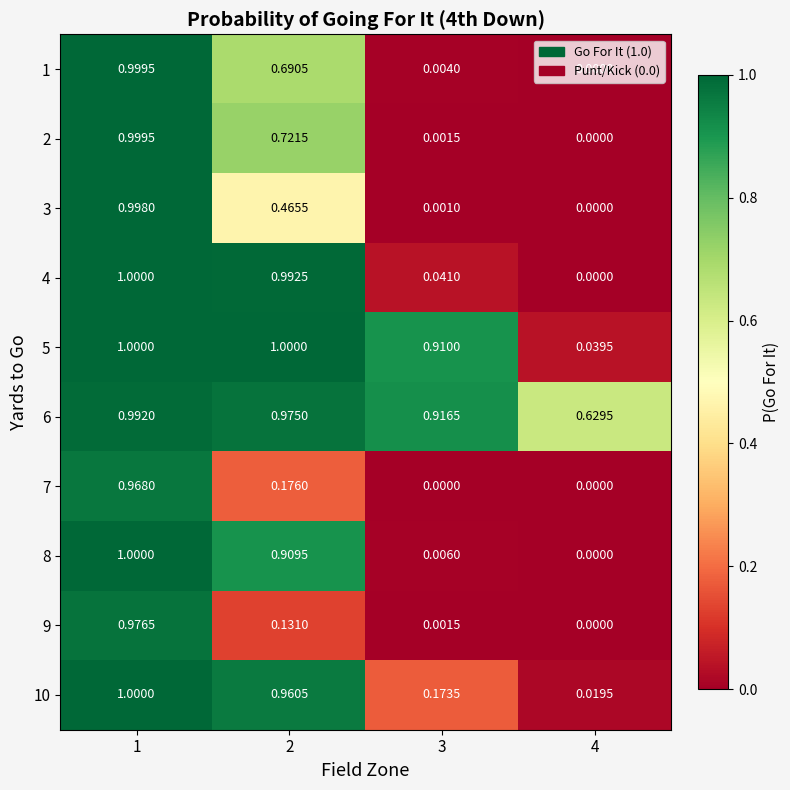

Is the value of 3 at 1 greater than the value of 1 at 1?

No